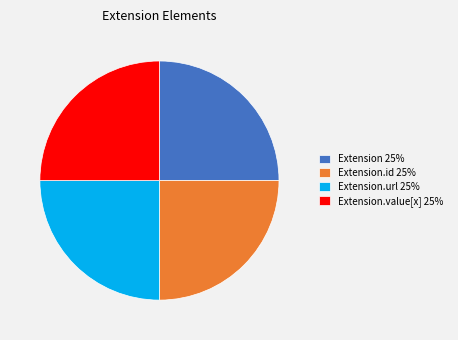

True or false: Extension.url 25% accounts for 25% of the total.

True